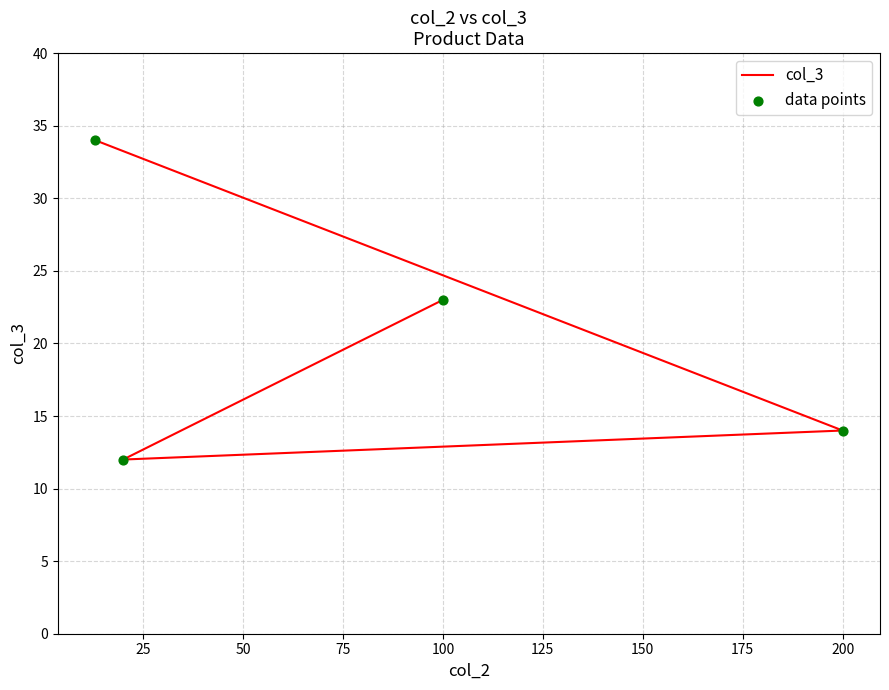

Which series reaches the minimum Y coordinate?

col_3